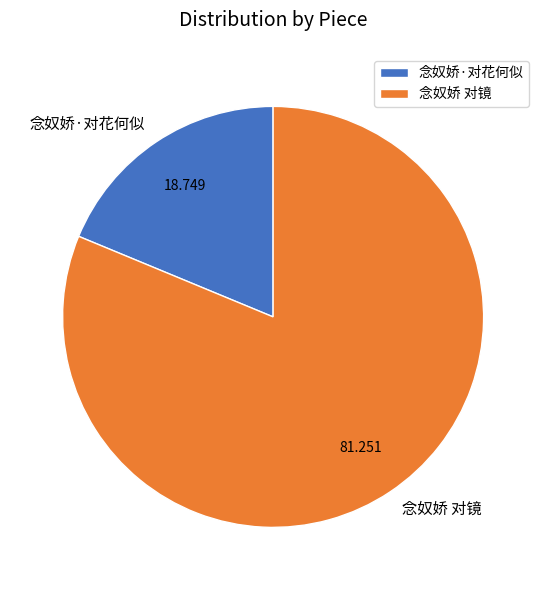

What is the ratio of the value at 念奴娇 对镜 to the value at 念奴娇·对花何似?

4.3